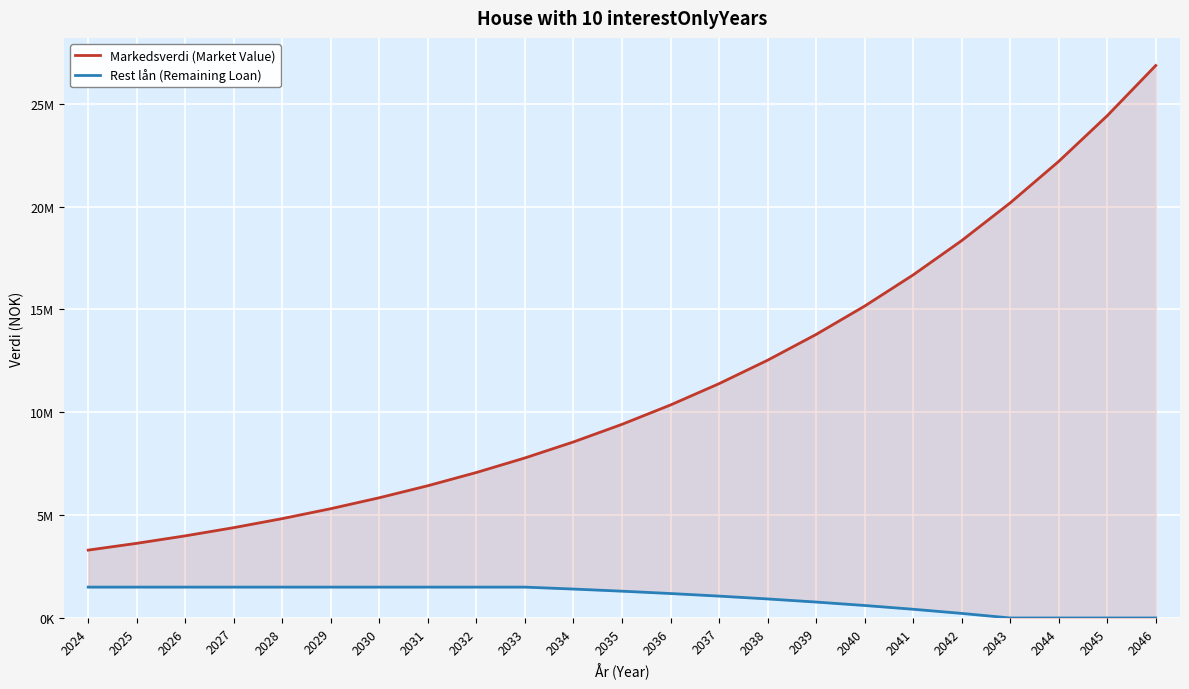

What is the sum of all Rest lån (Remaining Loan) values?

22911811.0